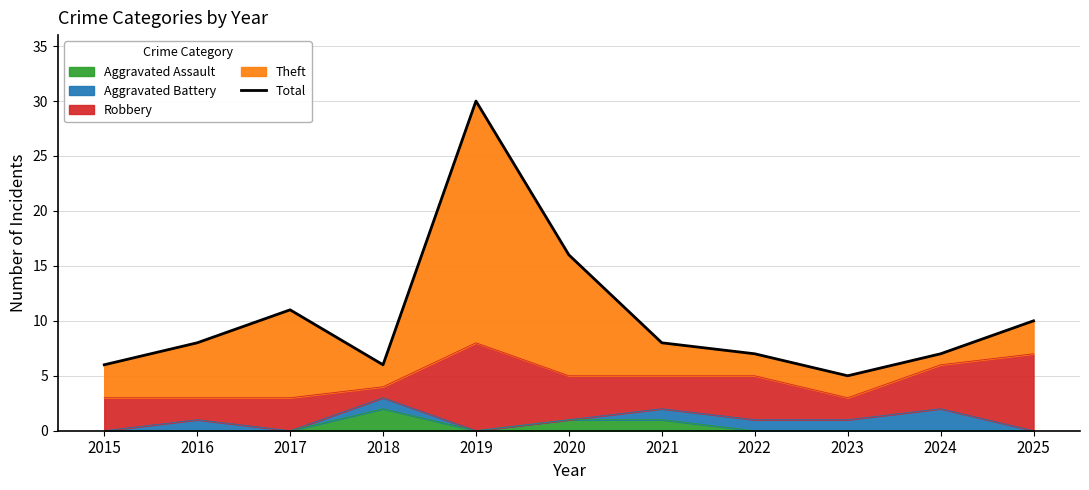

Read the value at 2018, to the nearest 10.

10